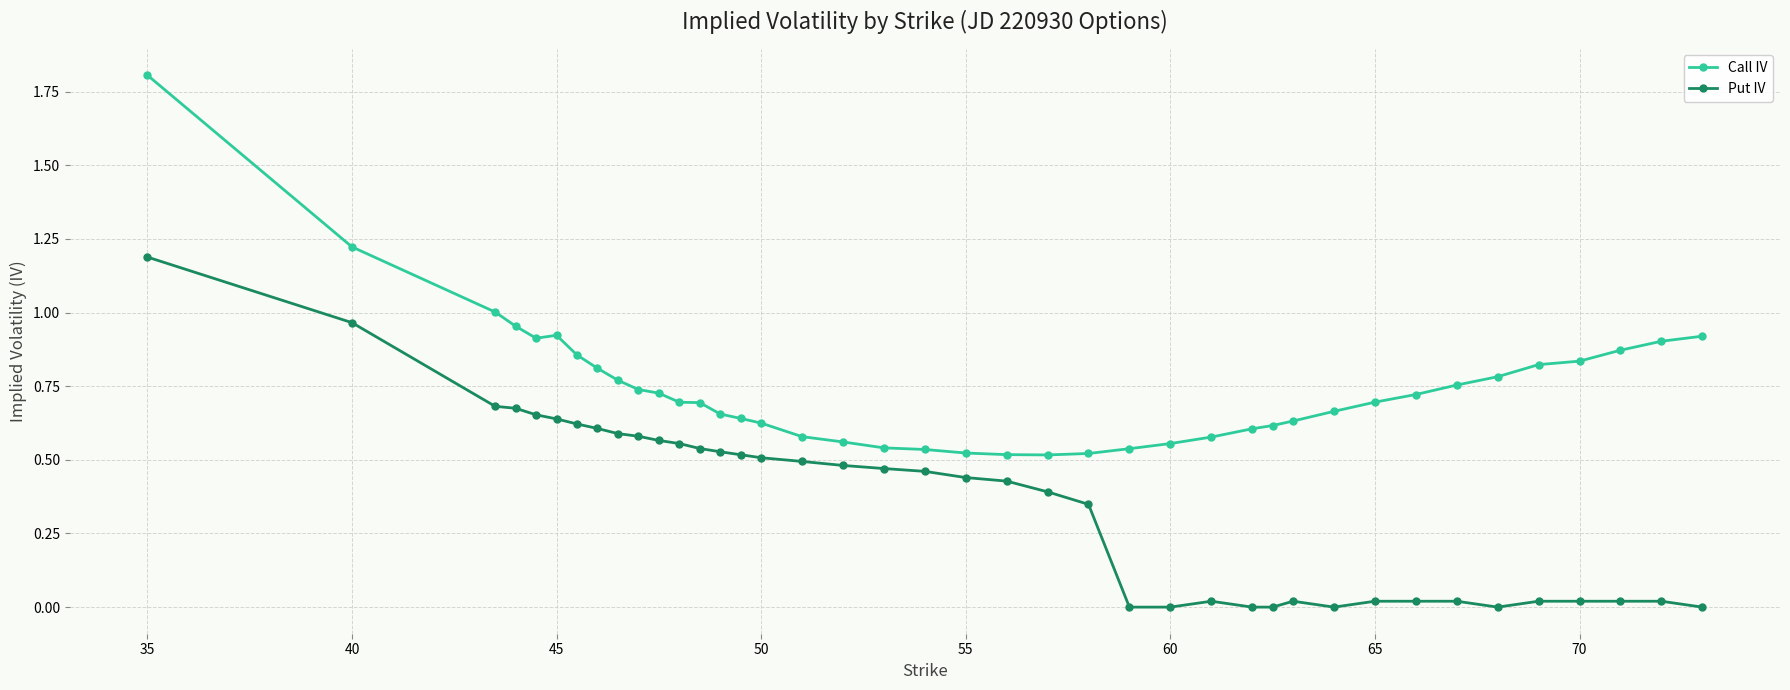

List the series in order of their peak value, highest first.

Call IV, Put IV